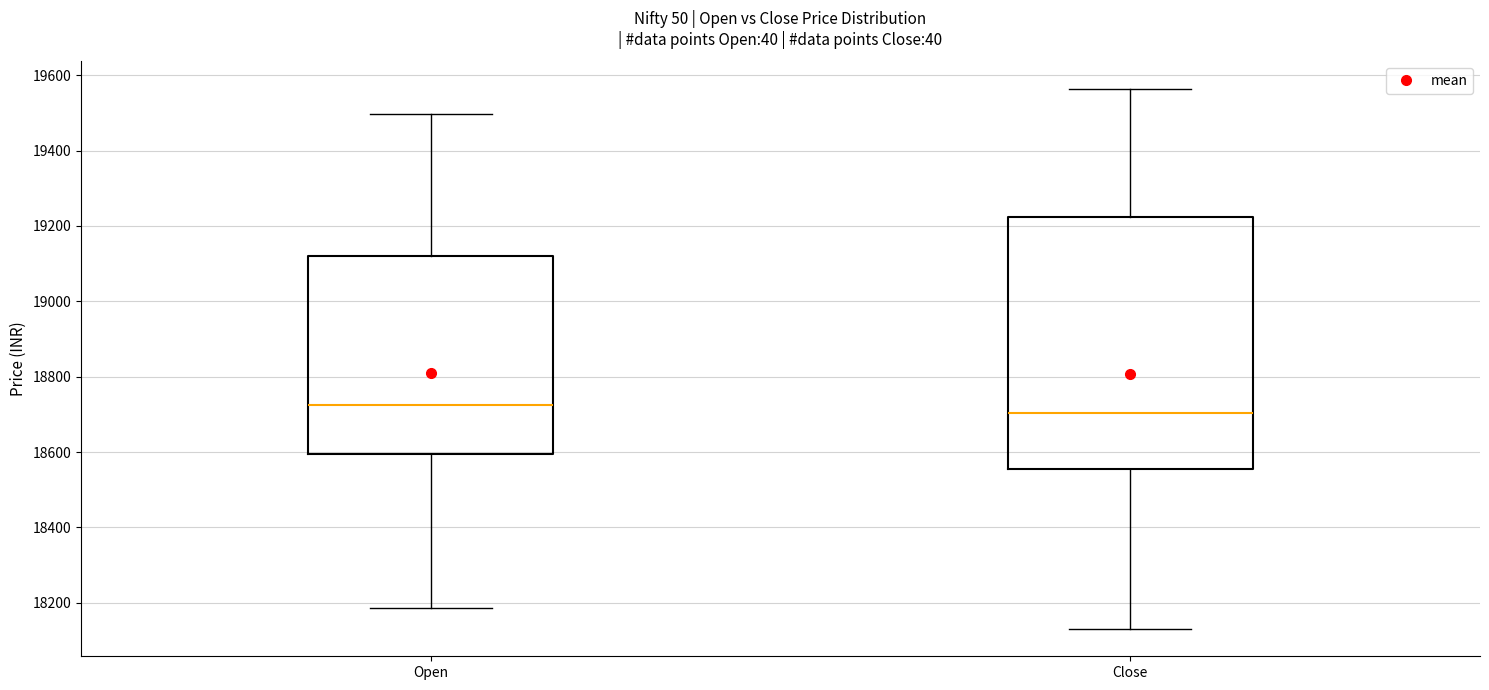

Which box is the tallest, from its lower edge to its upper edge?

Close